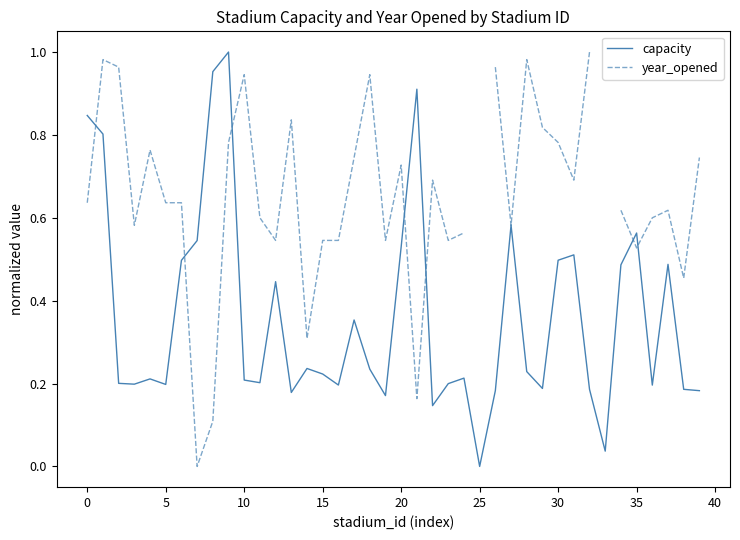

How many times do capacity and year_opened cross each other?

9